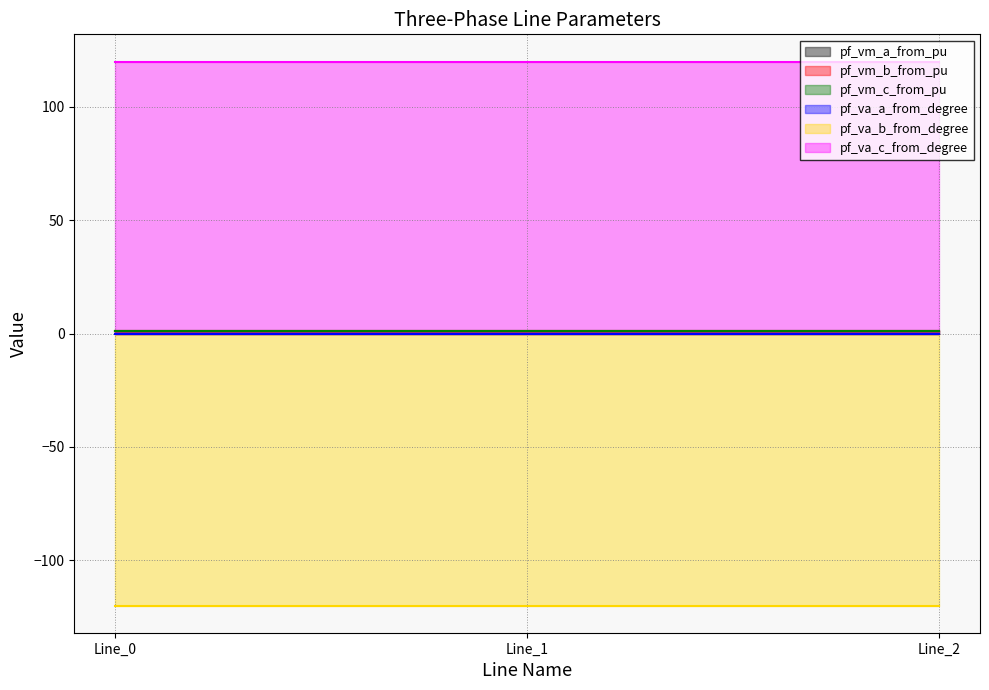

Is the value of pf_vm_a_from_pu at Line_1 greater than the value of pf_va_b_from_degree at Line_2?

Yes